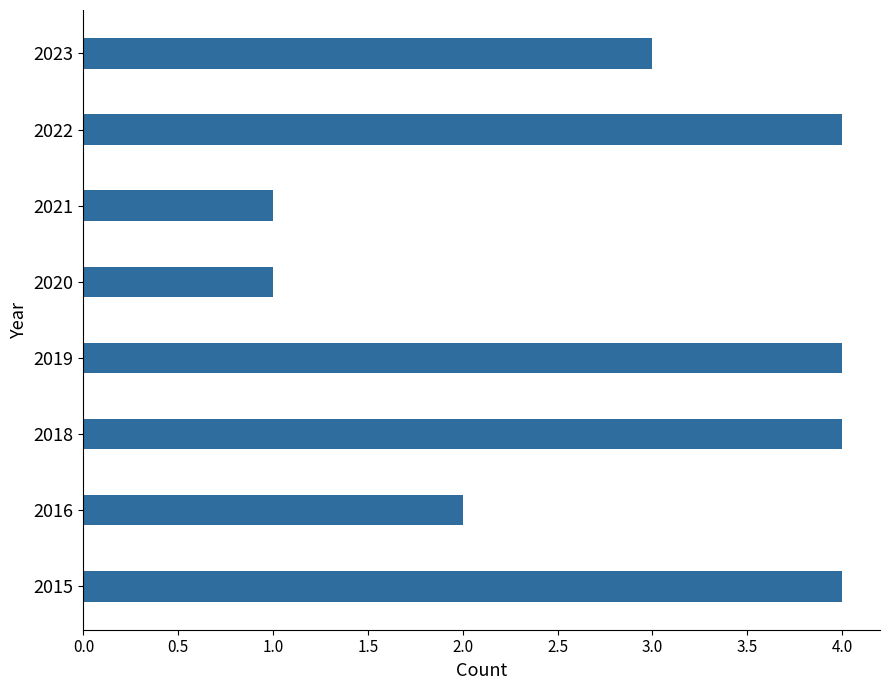

What is the average value?

3